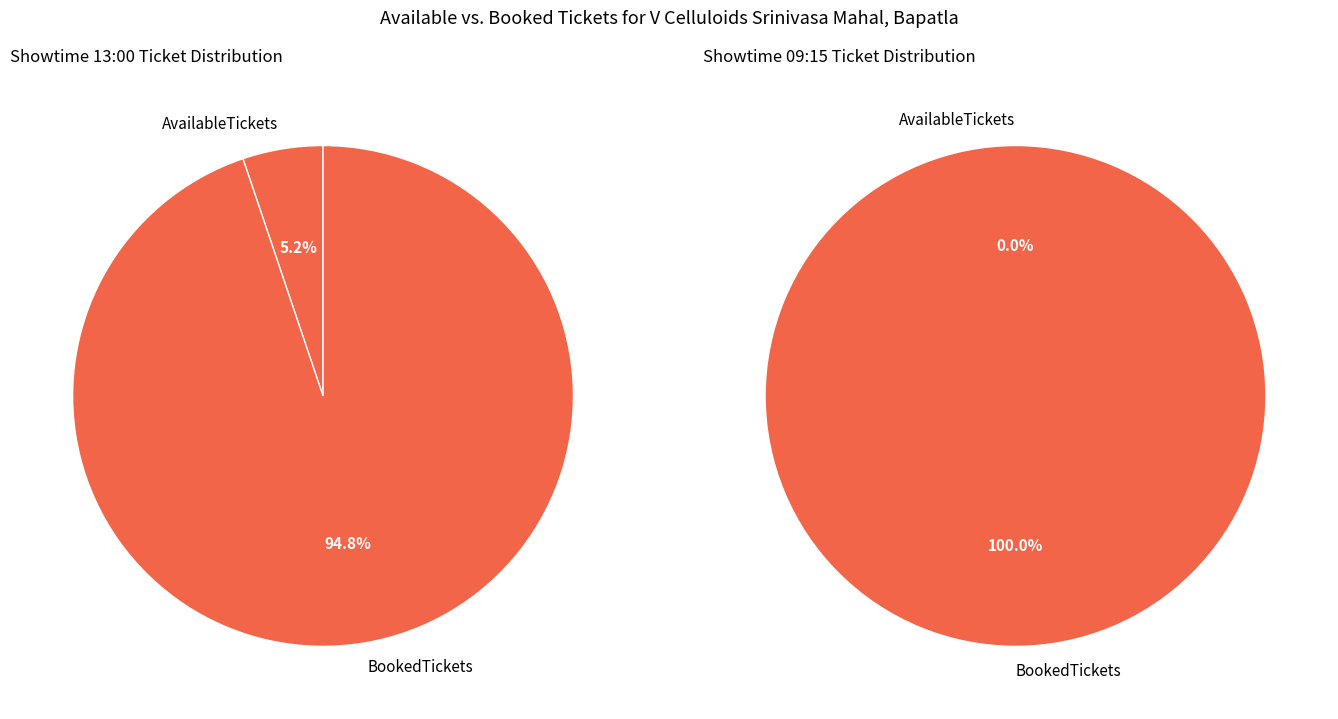

True or false: AvailableTickets accounts for 14% of the total.

False